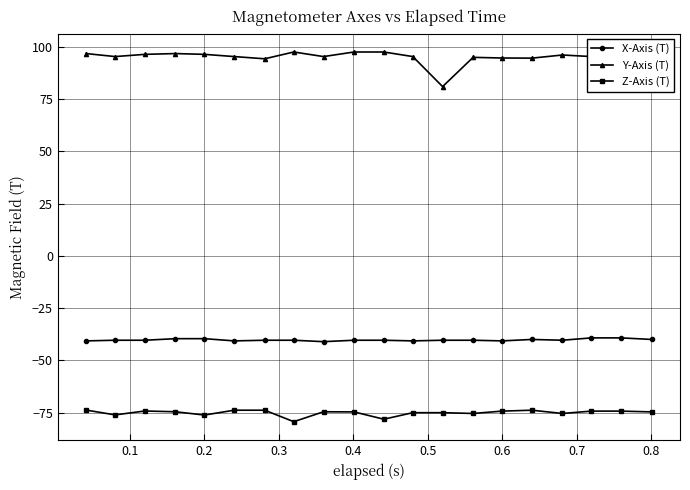

What is the value of the X-Axis (T) point at the 14th from the left?

-40.4